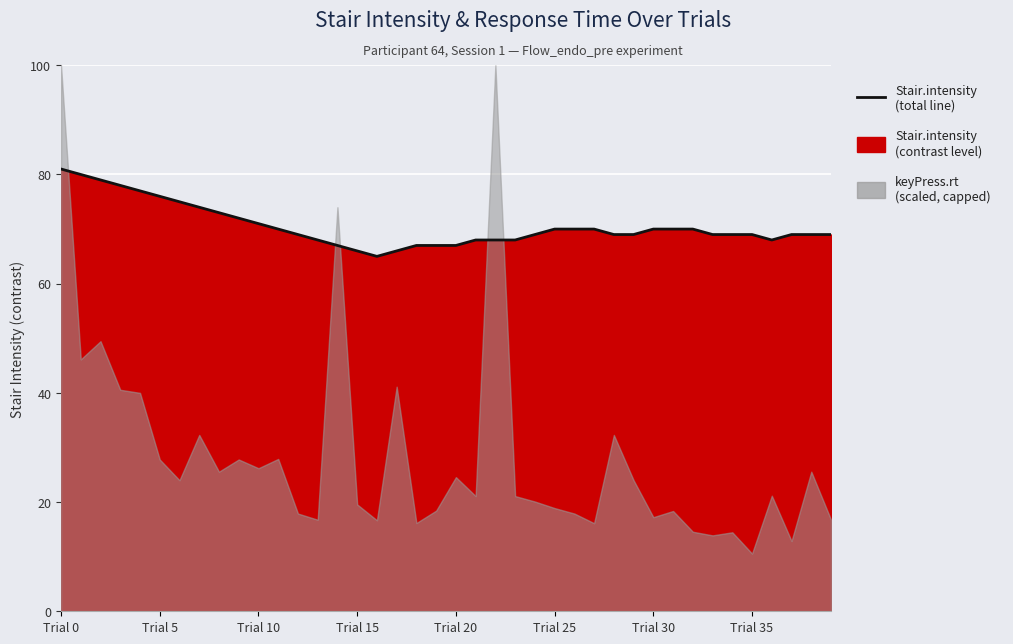

The value at 18 is 35. True or false?

False